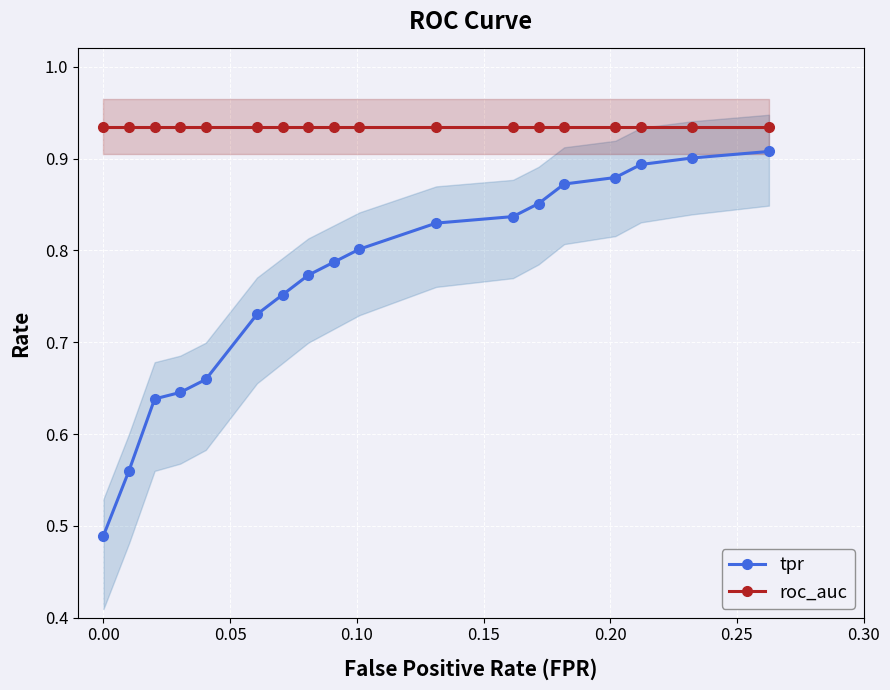

True or false: roc_auc and tpr cross at least once.

False